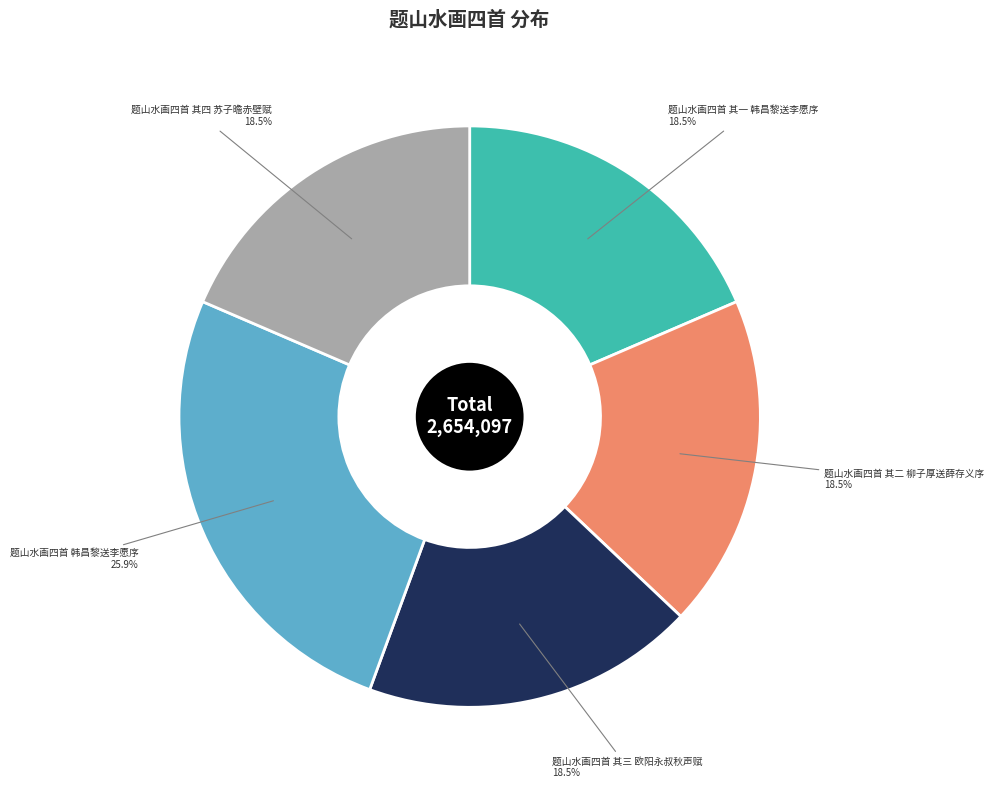

Does any single category account for the majority?

No